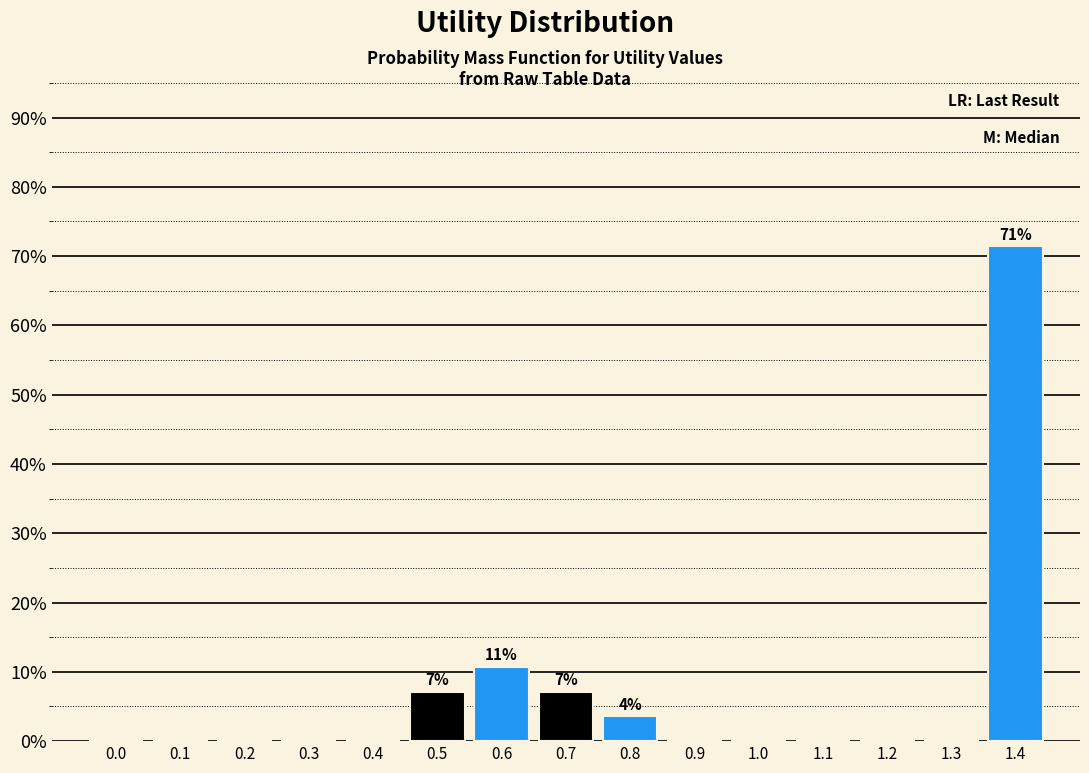

Reading left to right, transcribe all the data shown in this chart.

0.0=0.0	0.1=0.0	0.2=0.0	0.3=0.0	0.4=0.0	0.5=7.1	0.6=10.7	0.7=7.1	0.8=3.6	0.9=0.0	1.0=0.0	1.1=0.0	1.2=0.0	1.3=0.0	1.4=71.4